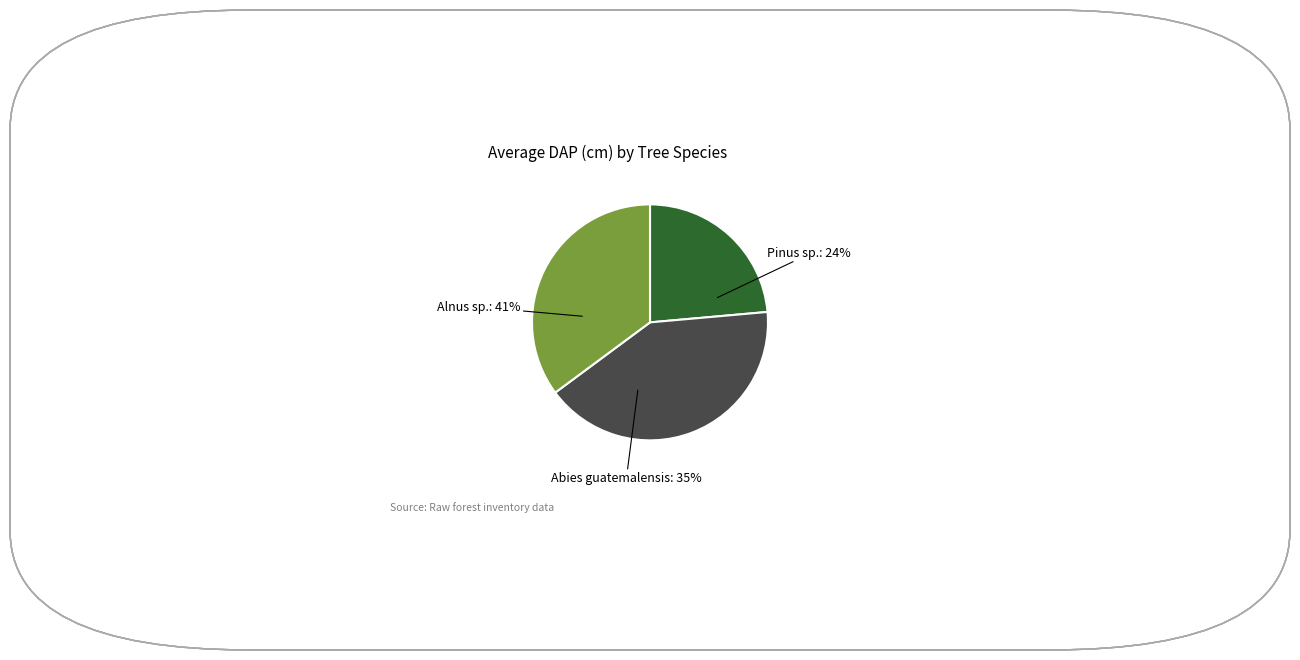

Which category has the smallest portion of the pie?

Pinus sp.